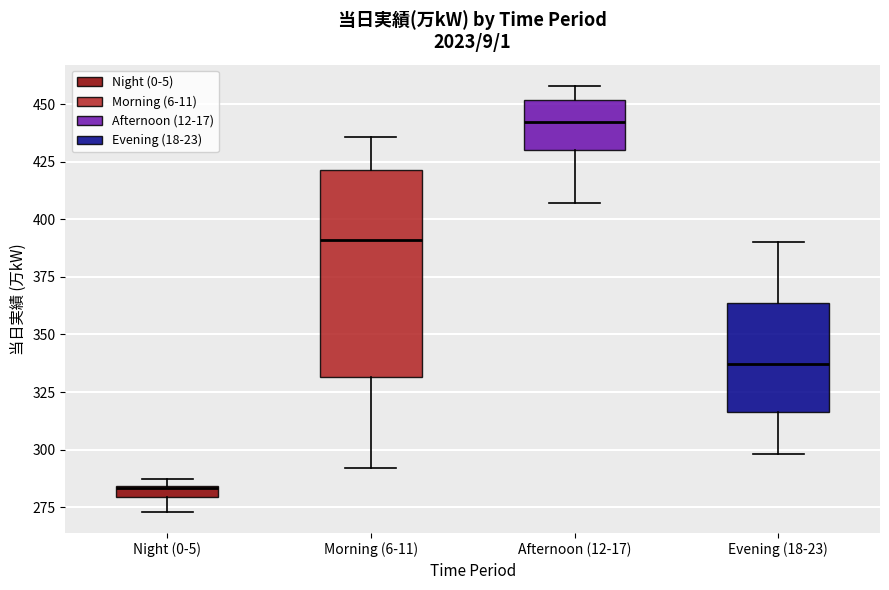

Which box is the tallest, from its lower edge to its upper edge?

Morning (6-11)